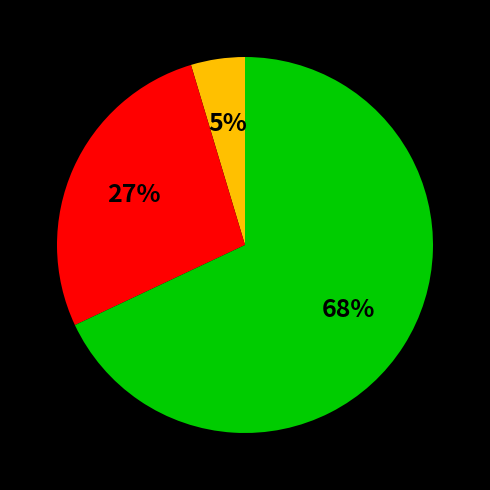

To the nearest percent, what is the difference between the largest and smallest slice percentages?

63%